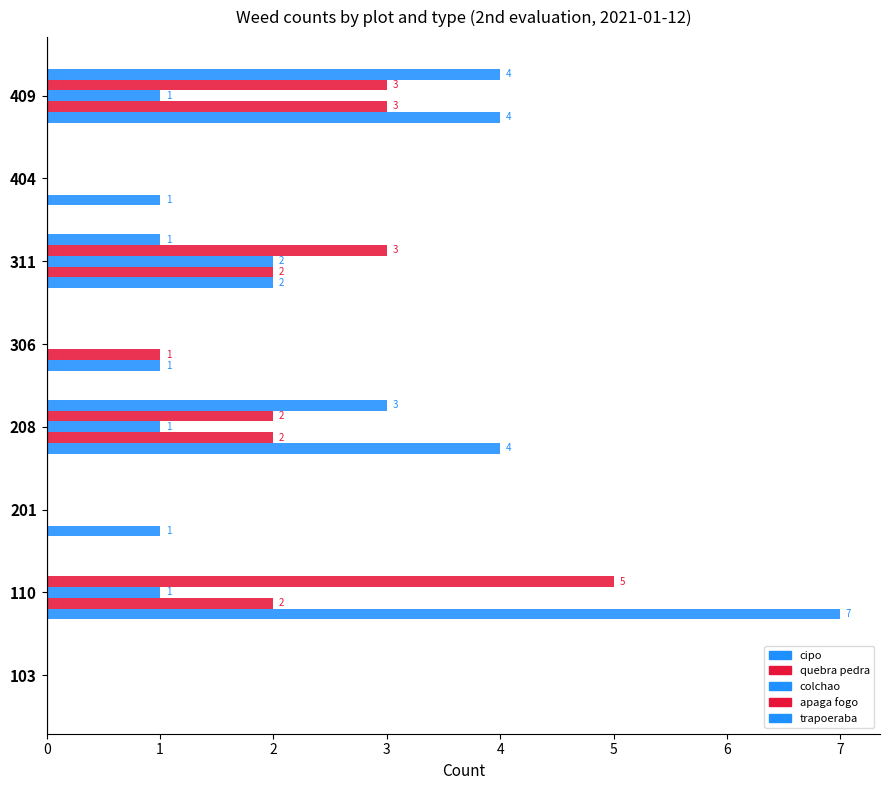

Count the number of categories in the chart.

8